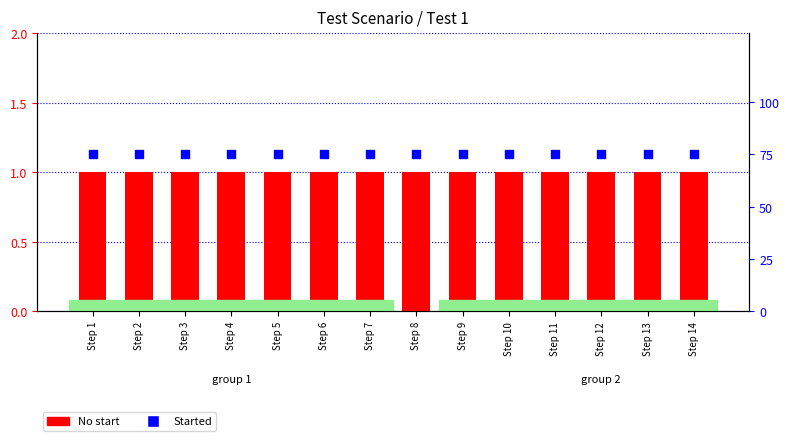

Which series contains the lowest Y value?

No start